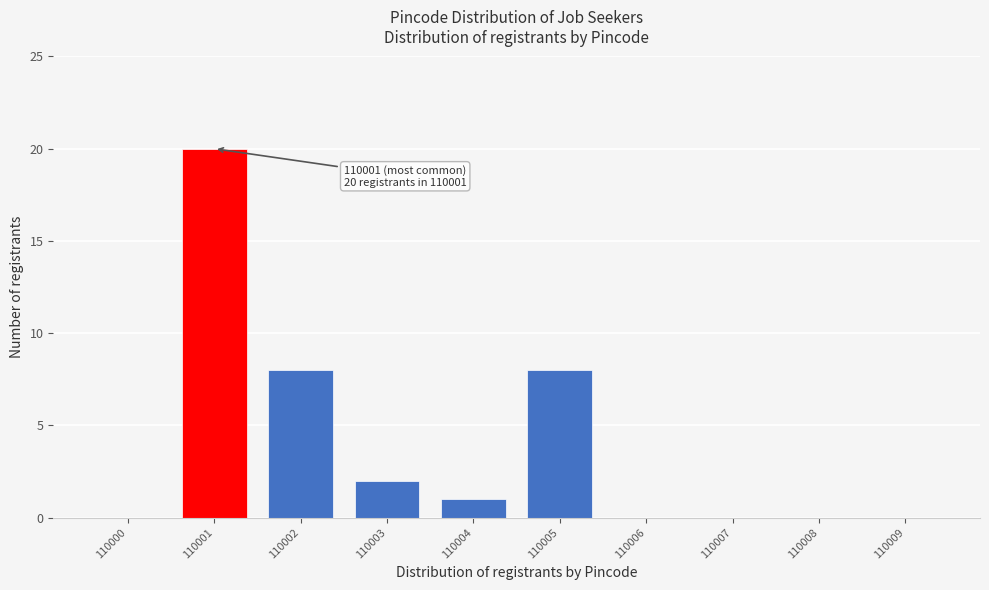

Reading right to left, list all the values displayed in this chart.

110009=0	110008=0	110007=0	110006=0	110005=8	110004=1	110003=2	110002=8	110001=20	110000=0